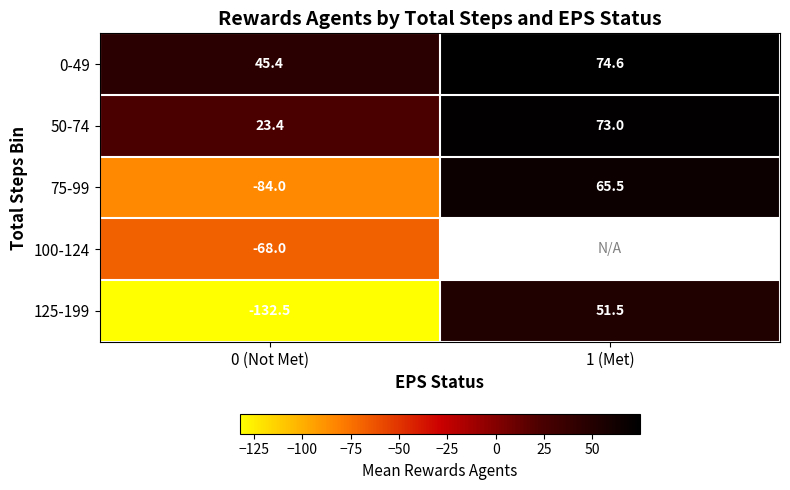

What is the maximum value for 75-99?

65.5